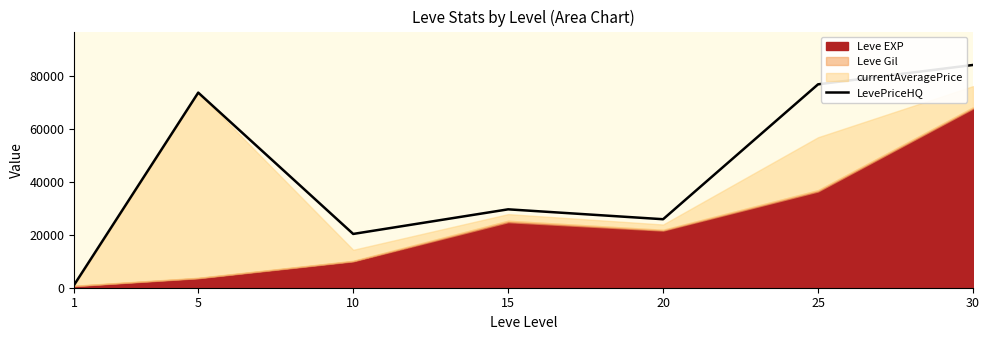

Rank the categories by LevePriceHQ value from highest to lowest.

30, 25, 5, 15, 20, 10, 1